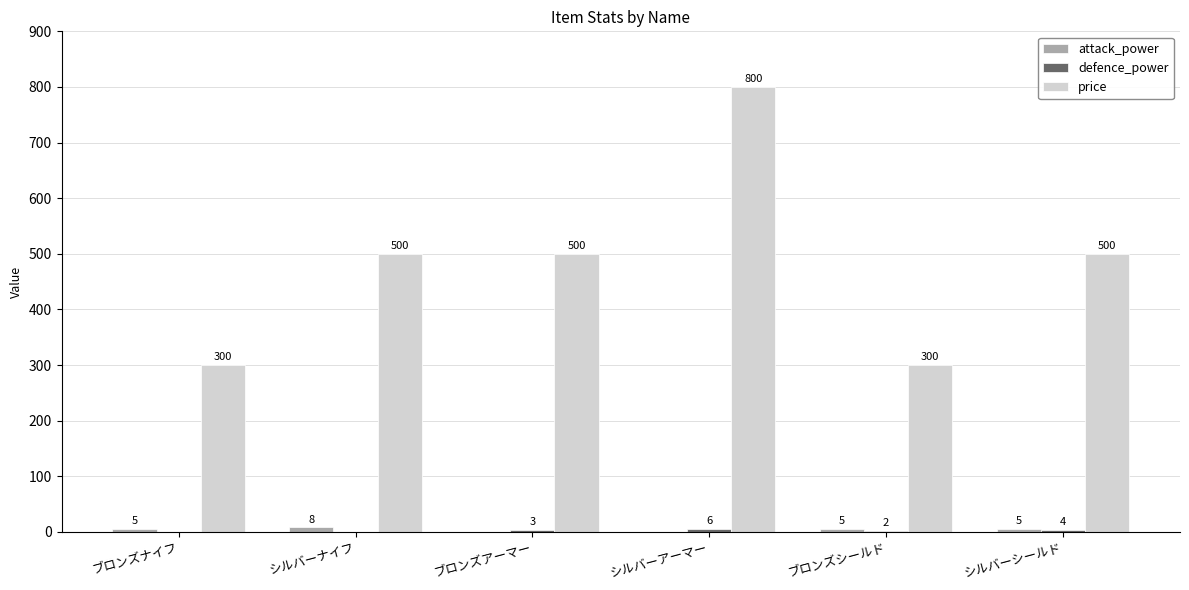

What is the sum of the price values at シルバーナイフ and ブロンズシールド?

800